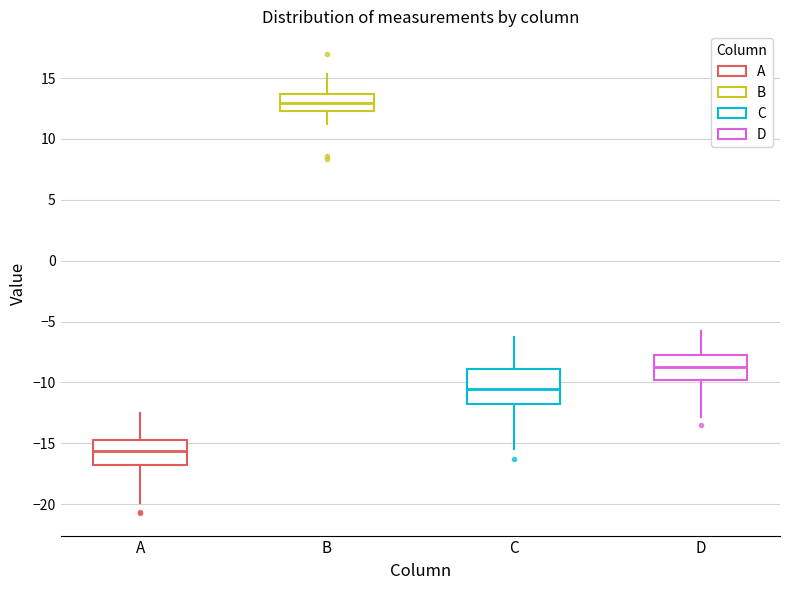

Which box has the highest median line?

B